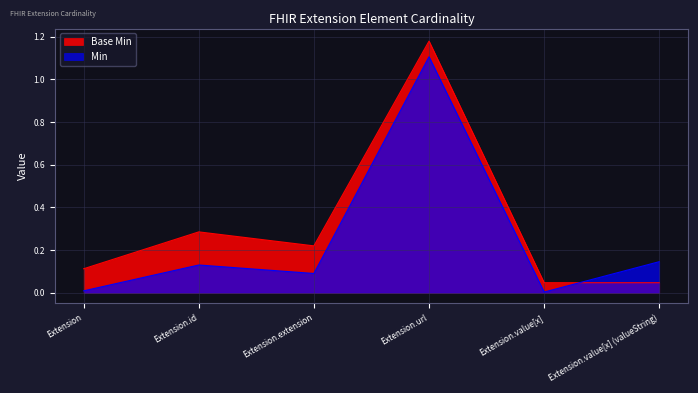

Does the chart display data point markers on the line(s)?

No